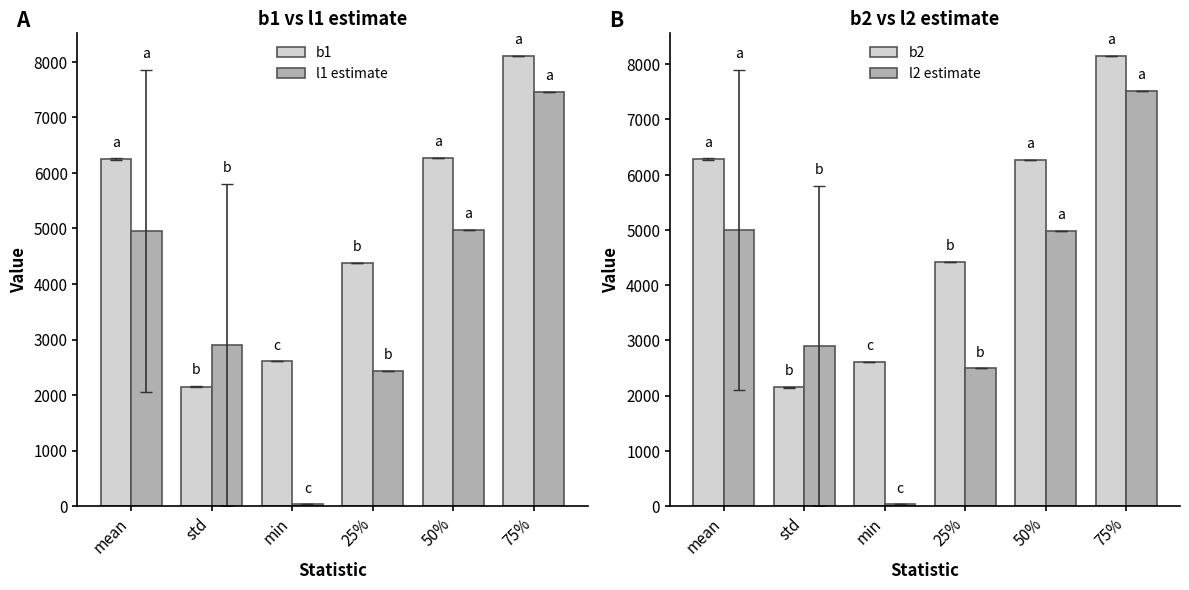

The b2 series shows 2151.1 at std. True or false?

True